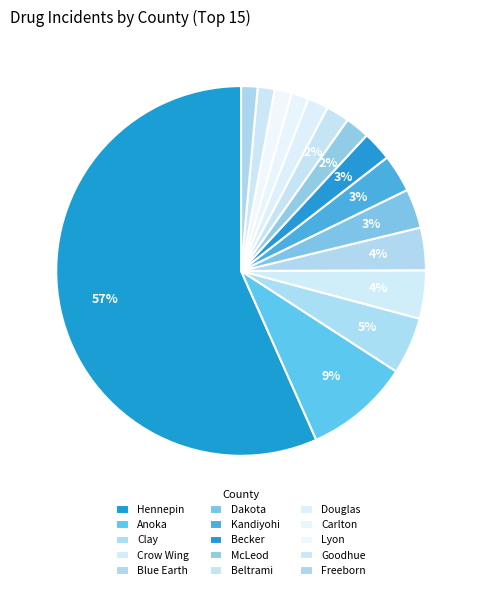

How many segments does this pie chart have?

15